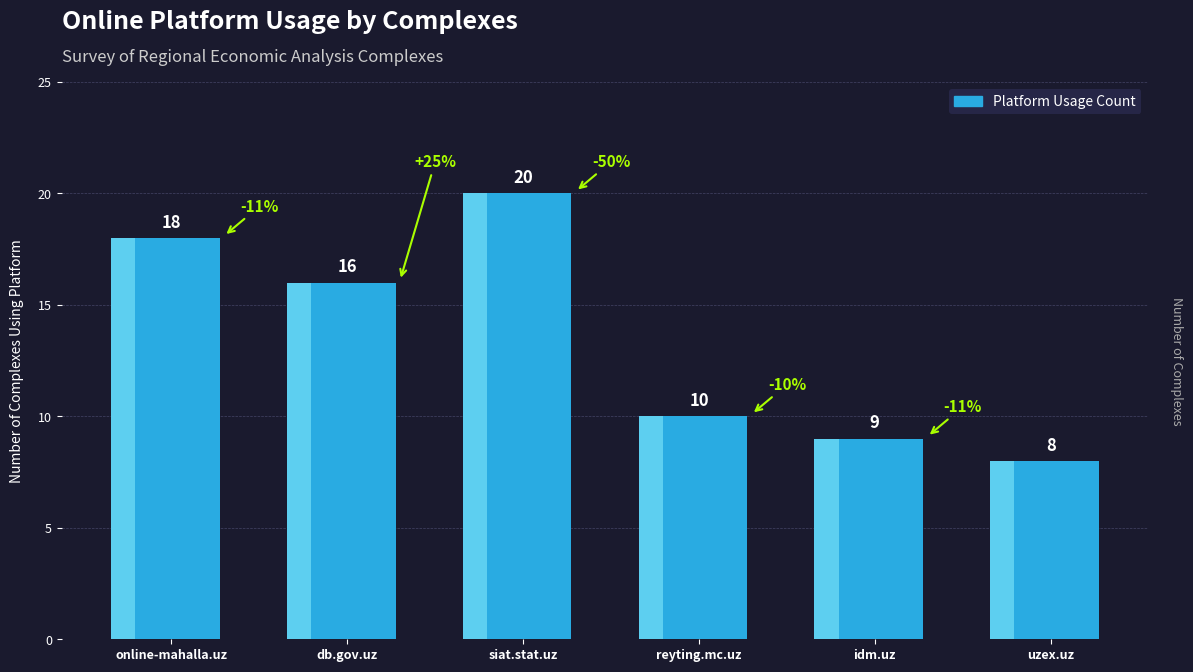

What is the approximate value at db.gov.uz, to the nearest 5?

15